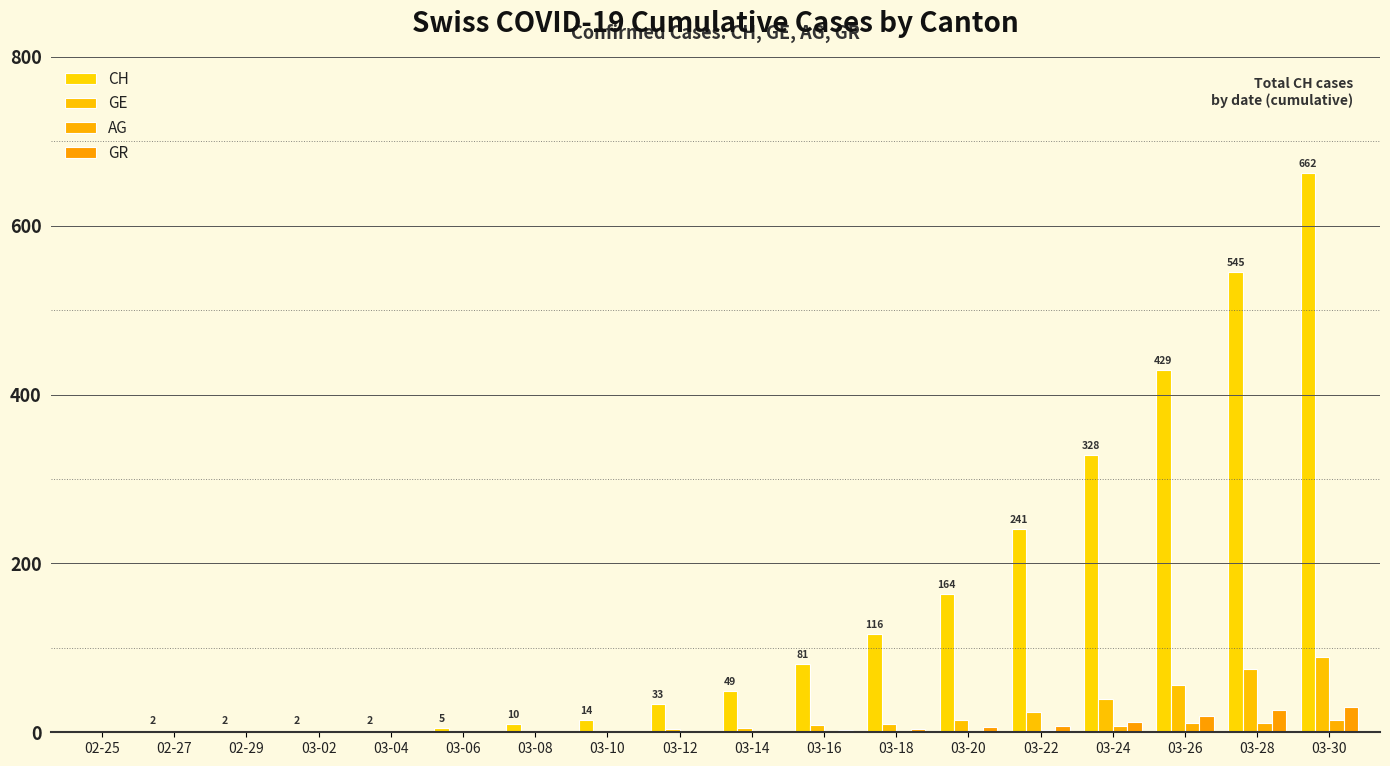

What position from the right is 03-06?

13